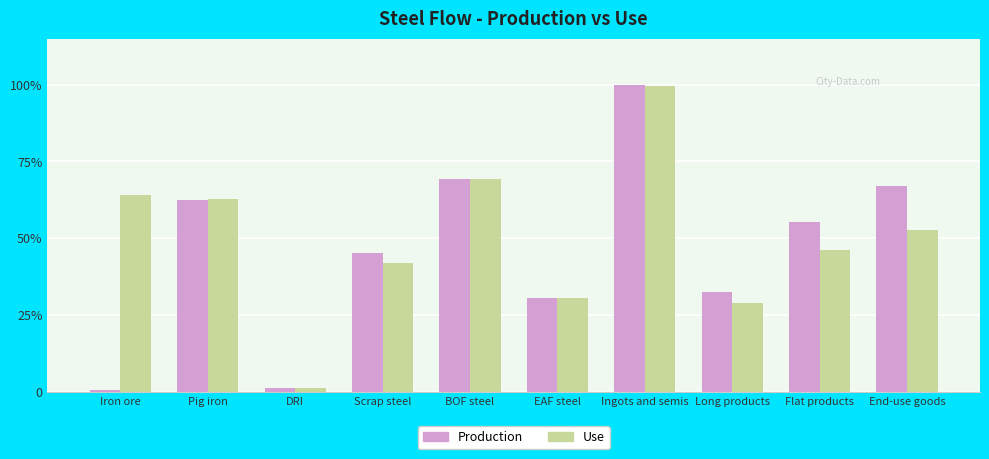

What is the difference between the Use values at BOF steel and Scrap steel?

12471.7